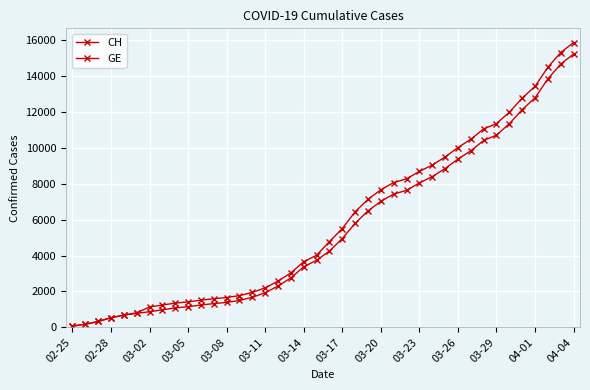

What is the average value of the CH series?

5834